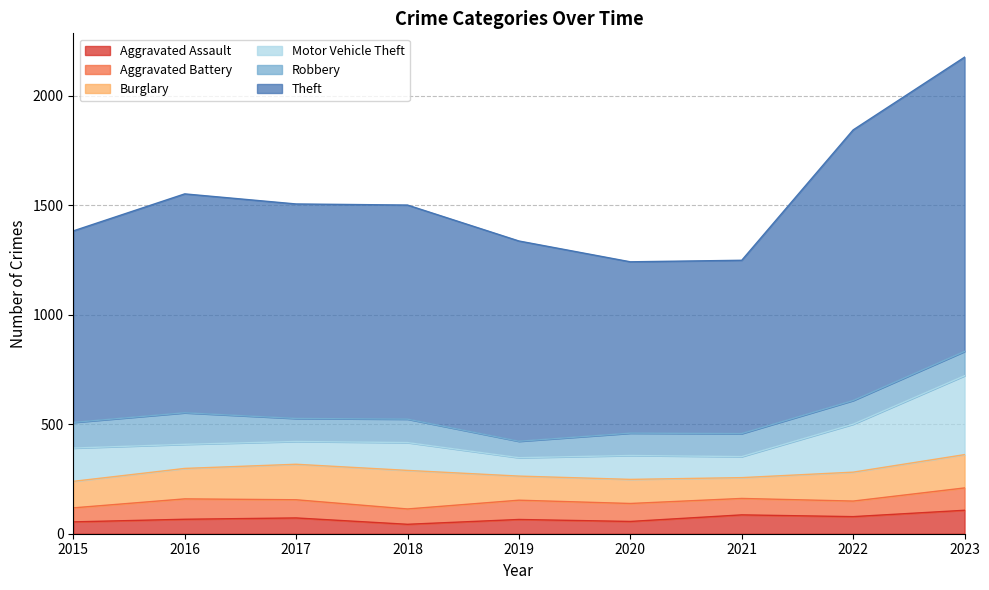

True or false: Motor Vehicle Theft and Aggravated Assault cross at least once.

False